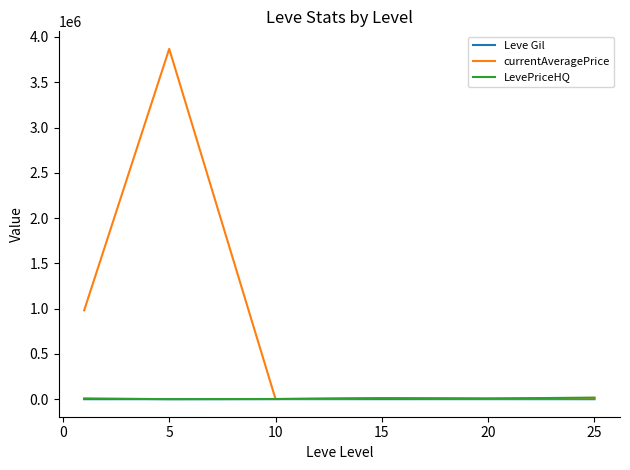

What is the average value of the currentAveragePrice series?

814066.1